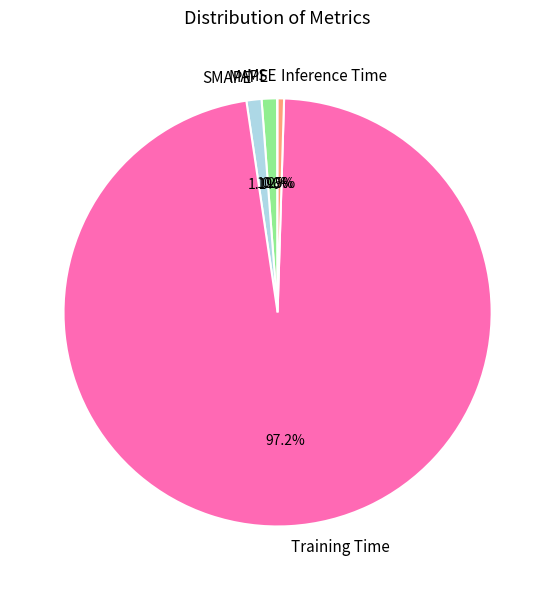

Is there any slice that represents more than half of the pie?

Yes